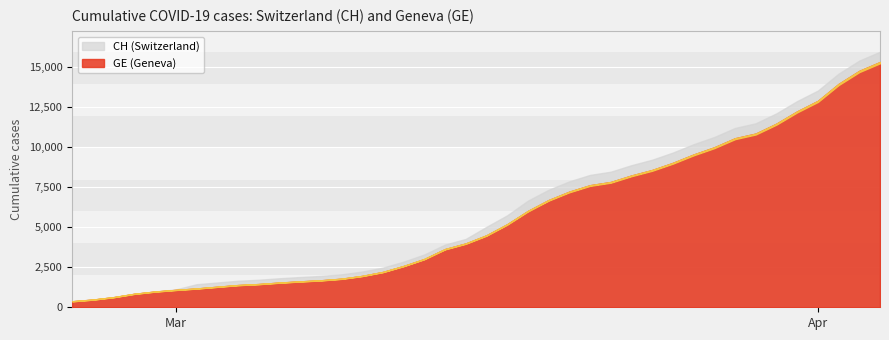

How many data points in GE are less than 4485?

20